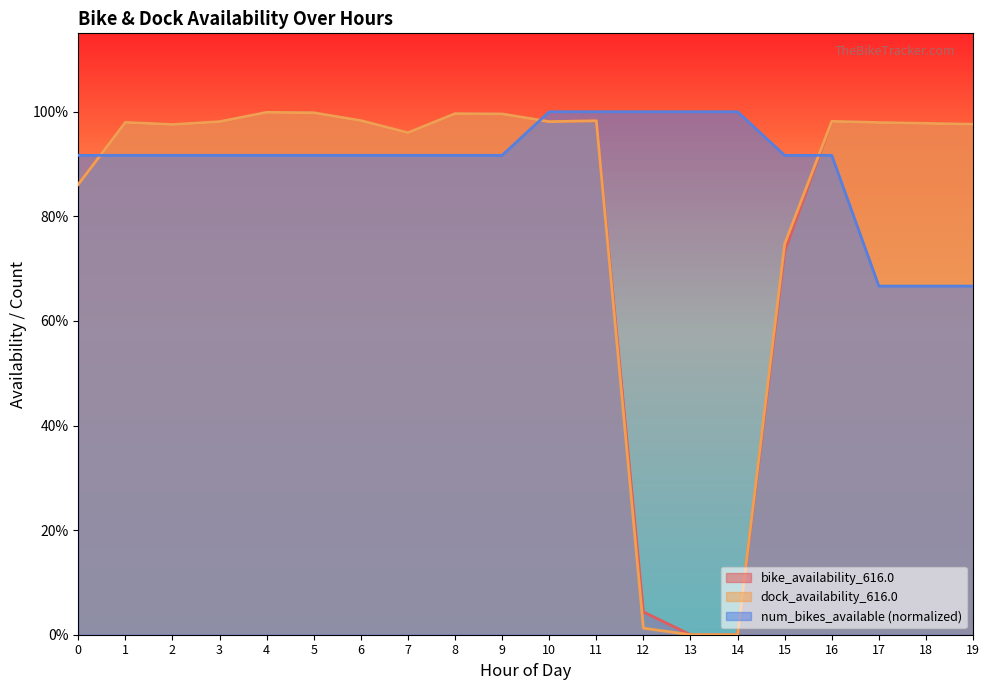

Which has a higher value, 8 or 12?

8